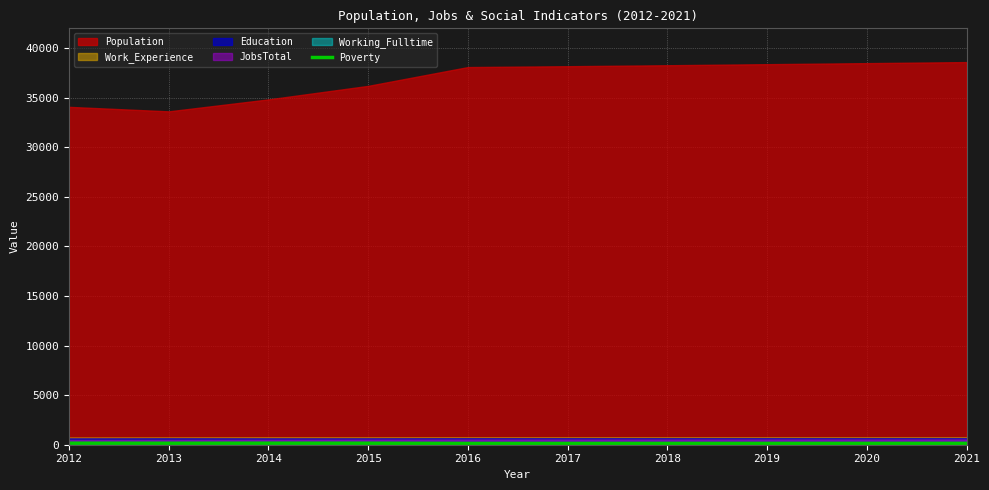

Approximately how many times larger is the value at 2020 compared to 2017?

1.0